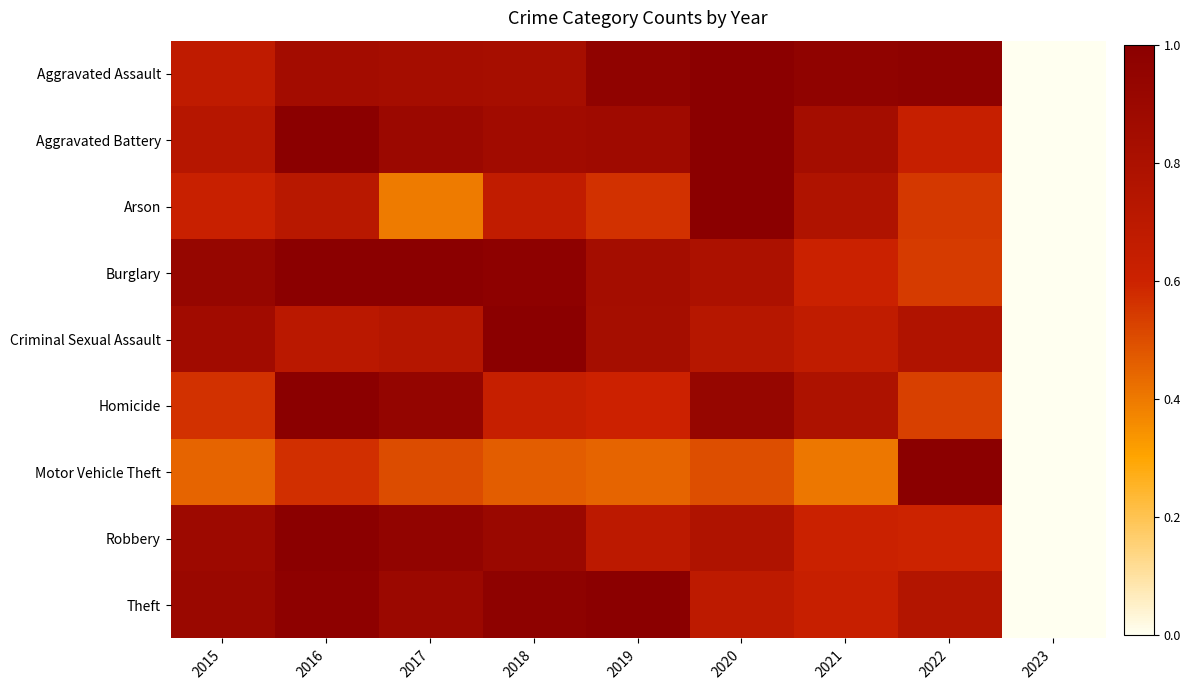

Rank the series at 2017 from highest to lowest value.

Burglary, Robbery, Homicide, Aggravated Battery, Theft, Aggravated Assault, Criminal Sexual Assault, Motor Vehicle Theft, Arson